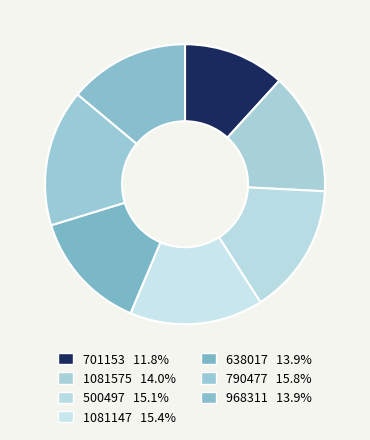

How many segments does this pie chart have?

7